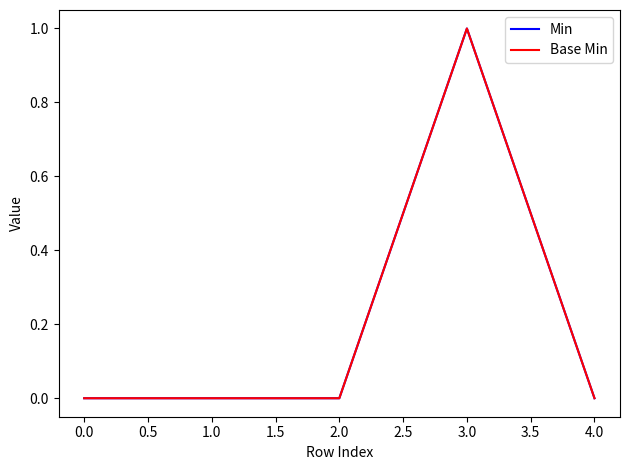

Between 0.0 and 1.0, which series saw the biggest shift?

Min